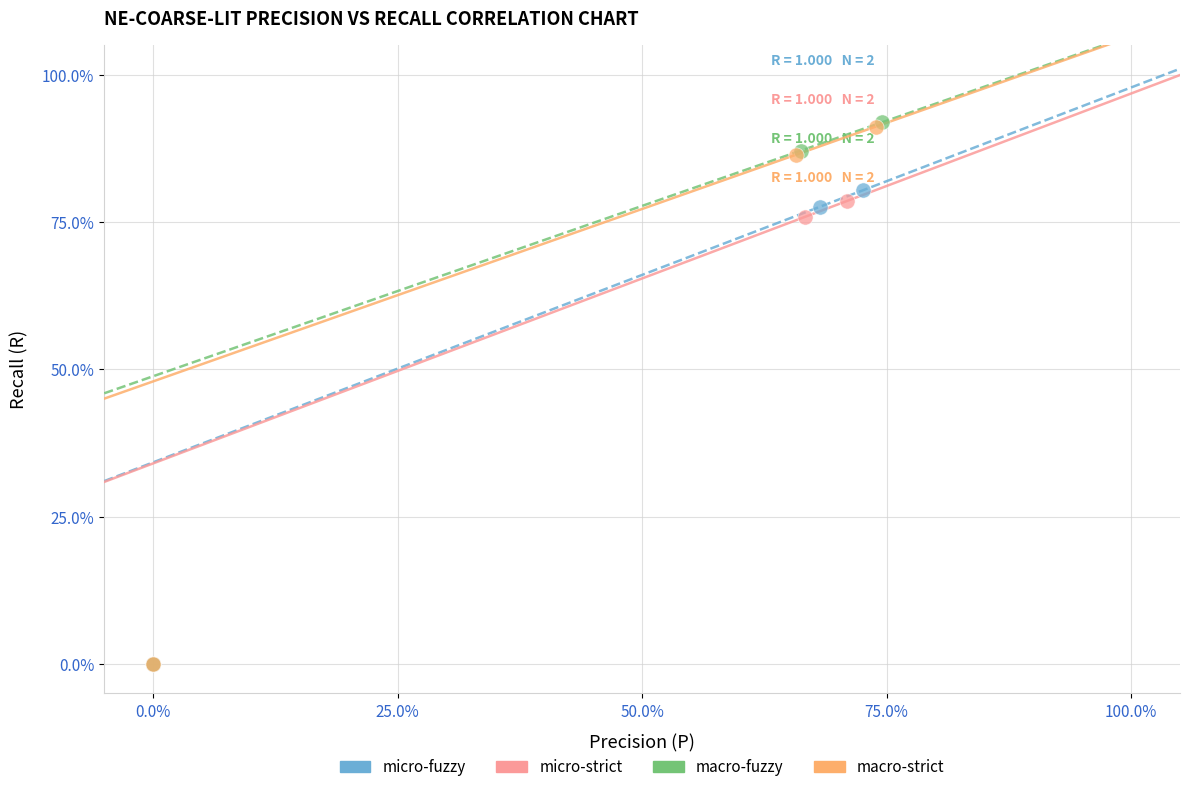

What are all the series names shown in the legend?

micro-fuzzy, micro-strict, macro-fuzzy, macro-strict